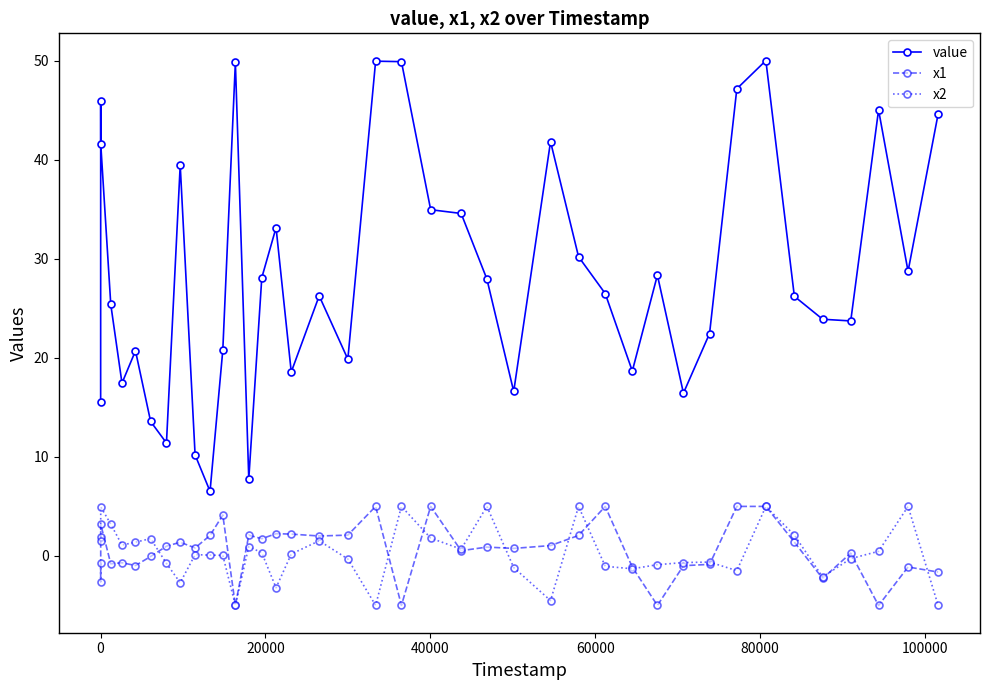

True or false: value and x2 intersect in this chart.

False